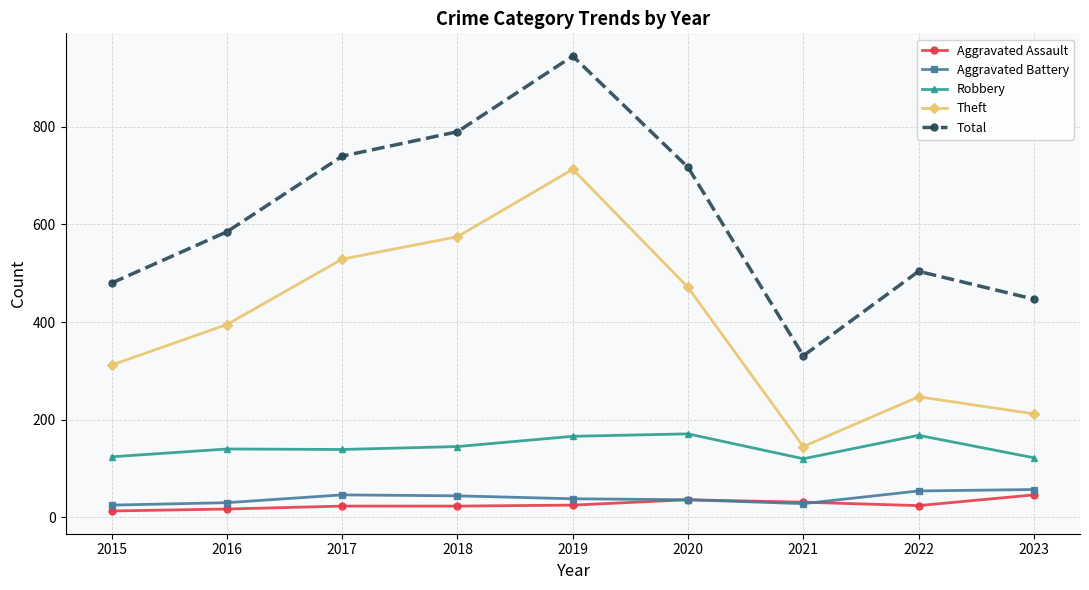

Count the number of categories in the chart.

9